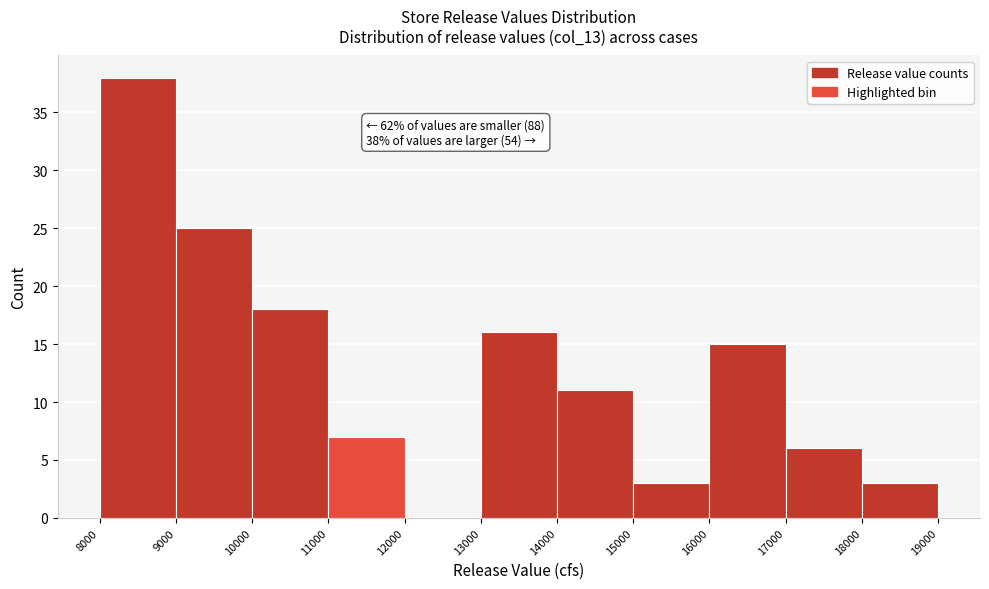

Over which range of the x-axis is the bar tallest?

8000 to 9000